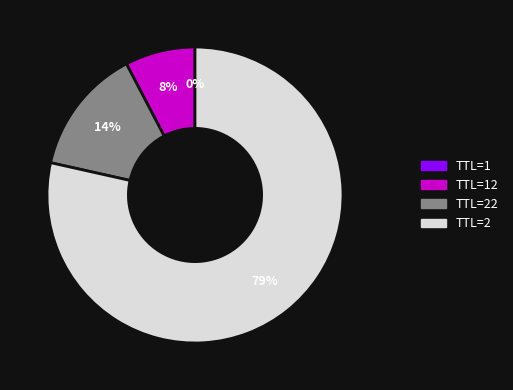

Is there any slice that represents more than half of the pie?

Yes